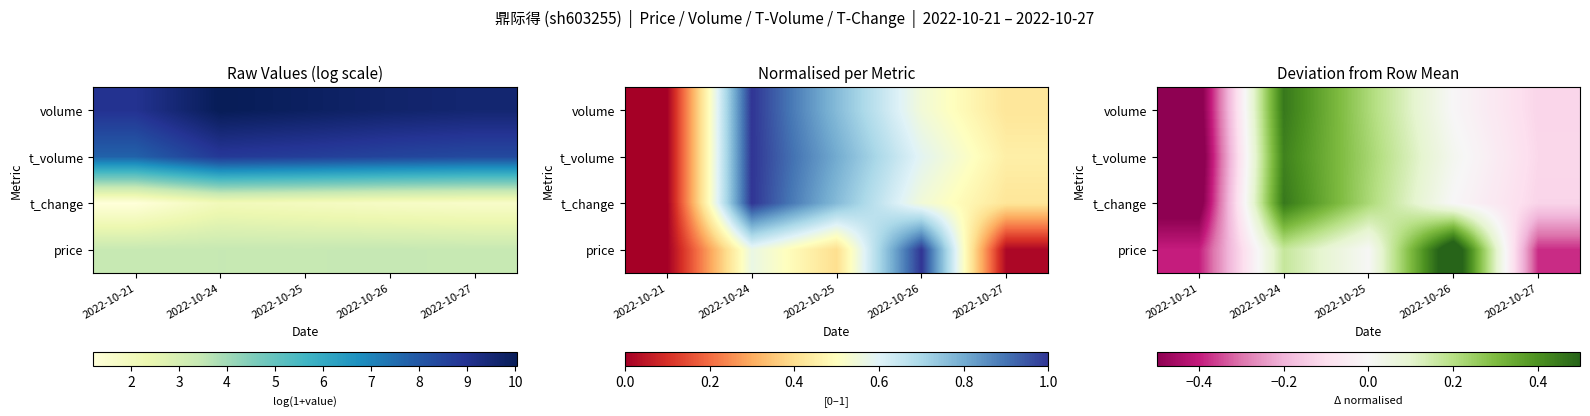

Is the value of t_change at 2022-10-26 greater than the value of volume at 2022-10-27?

Yes